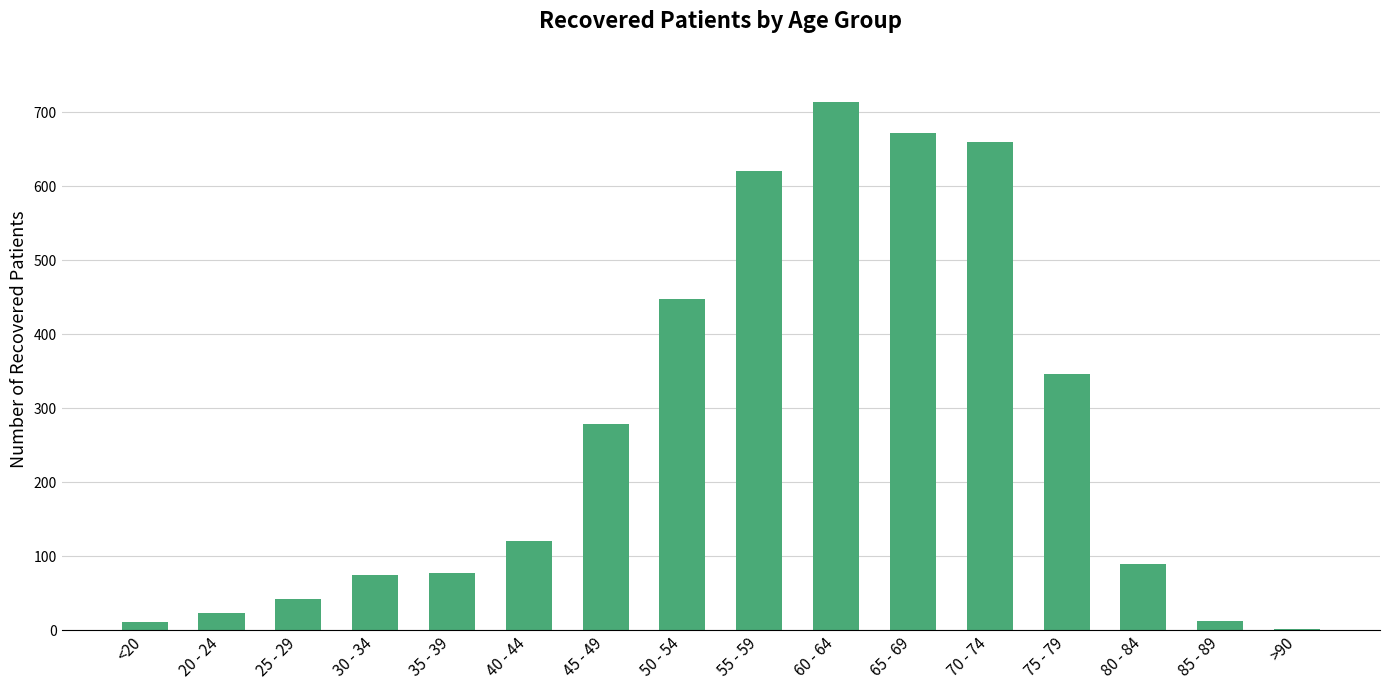

Approximately how many times larger is the value at 55 - 59 compared to 20 - 24?

25.9